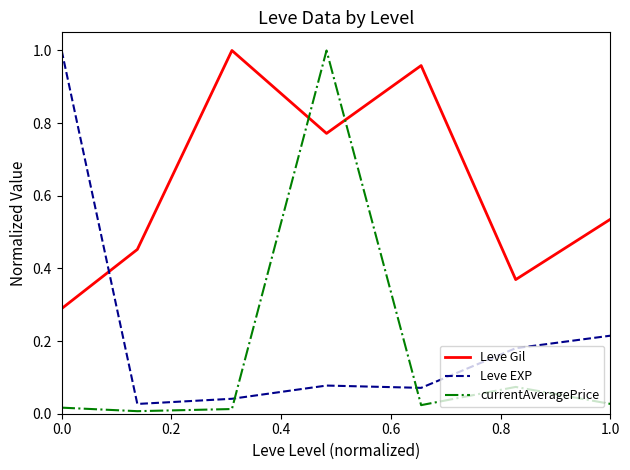

True or false: Leve Gil has more than 1 interior local peaks.

True